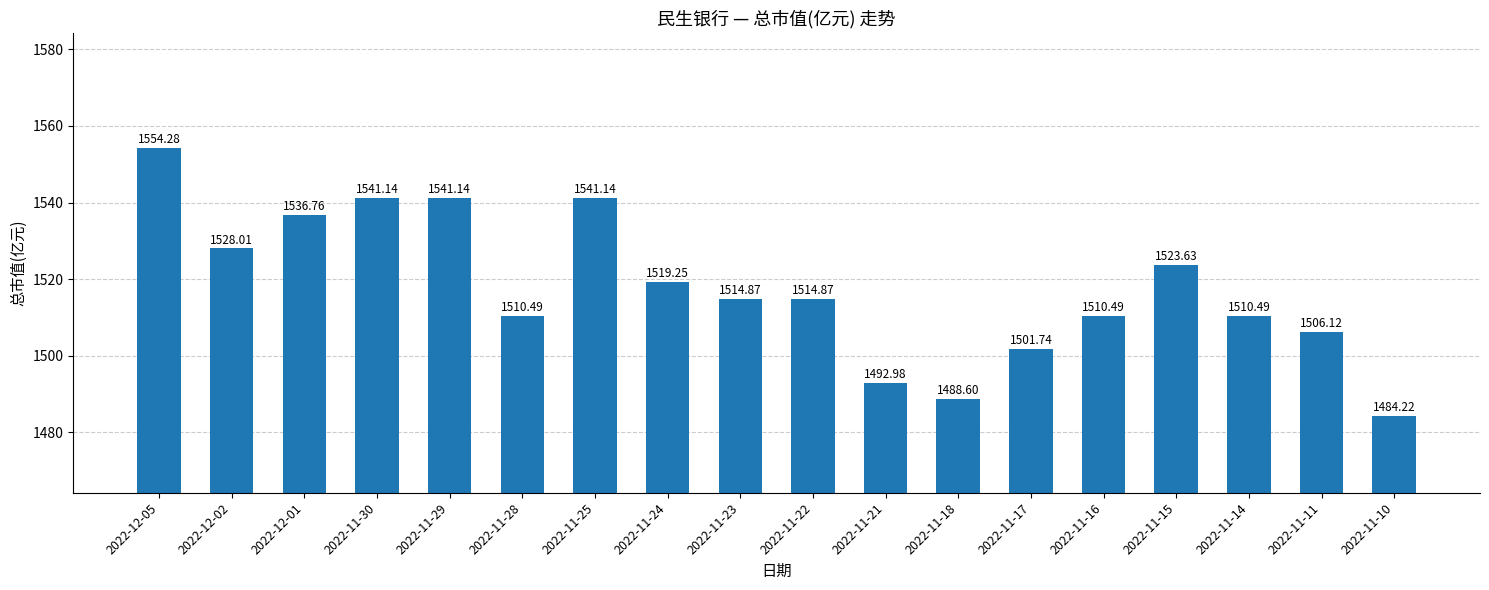

What is the maximum value shown in the chart?

1554.3